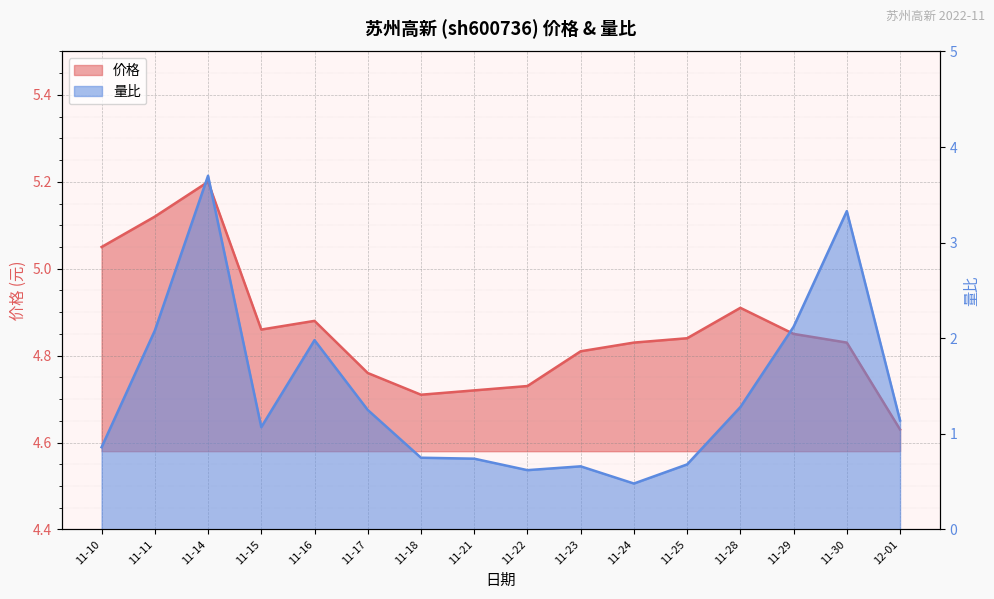

List the series in order of their peak value, highest first.

价格, 量比